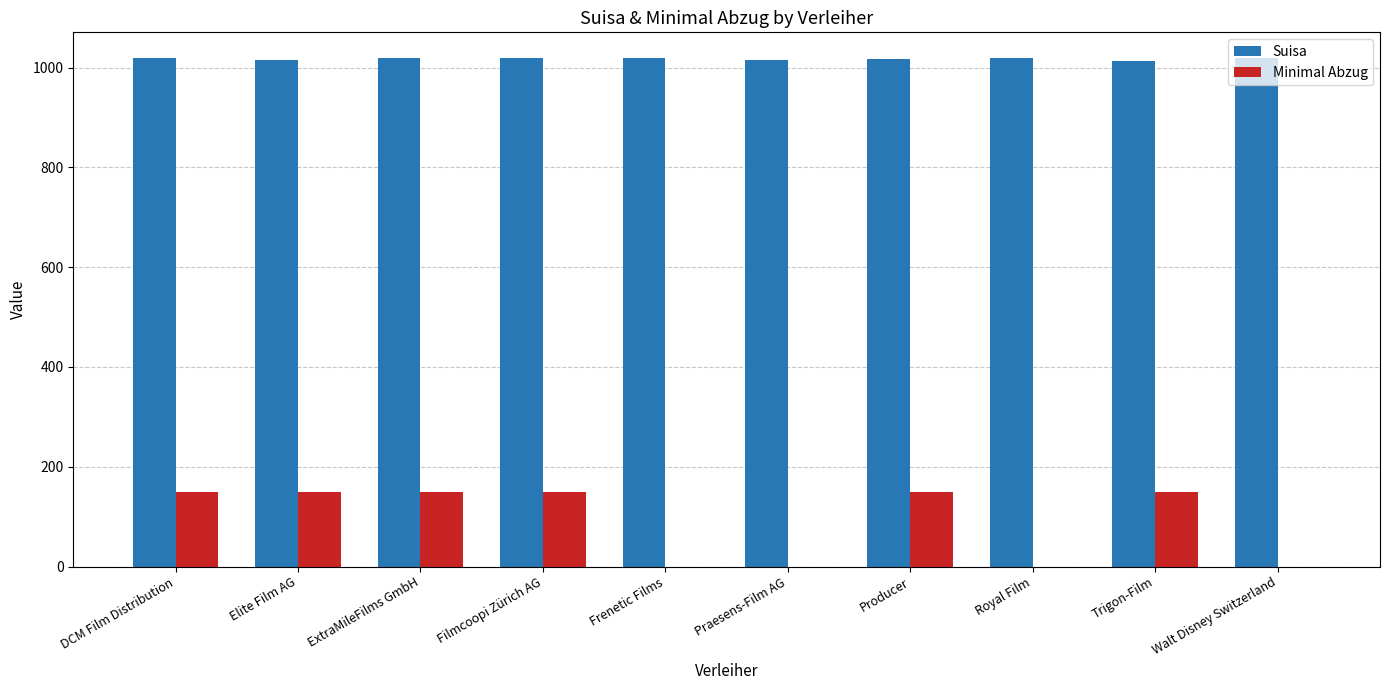

What is the sum of all Minimal Abzug values?

900.0